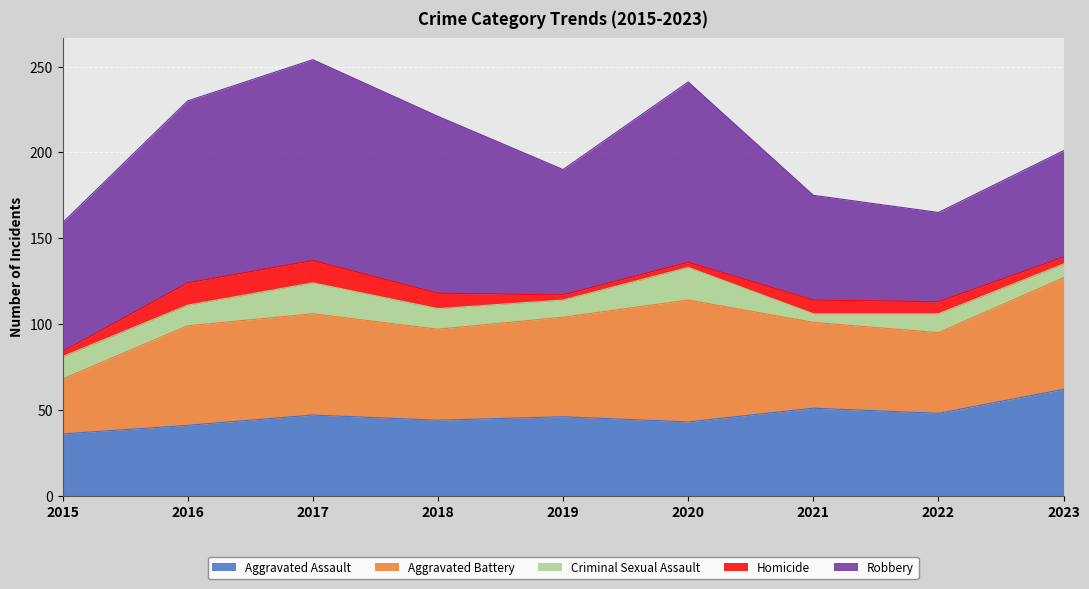

What is the difference between the maximum and minimum values in the Aggravated Battery series?

39